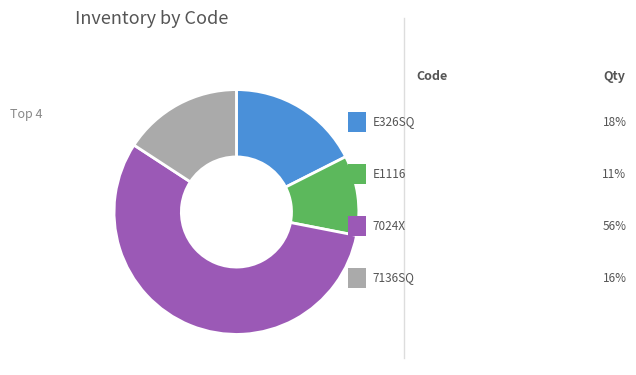

Is there any slice that represents more than half of the pie?

Yes